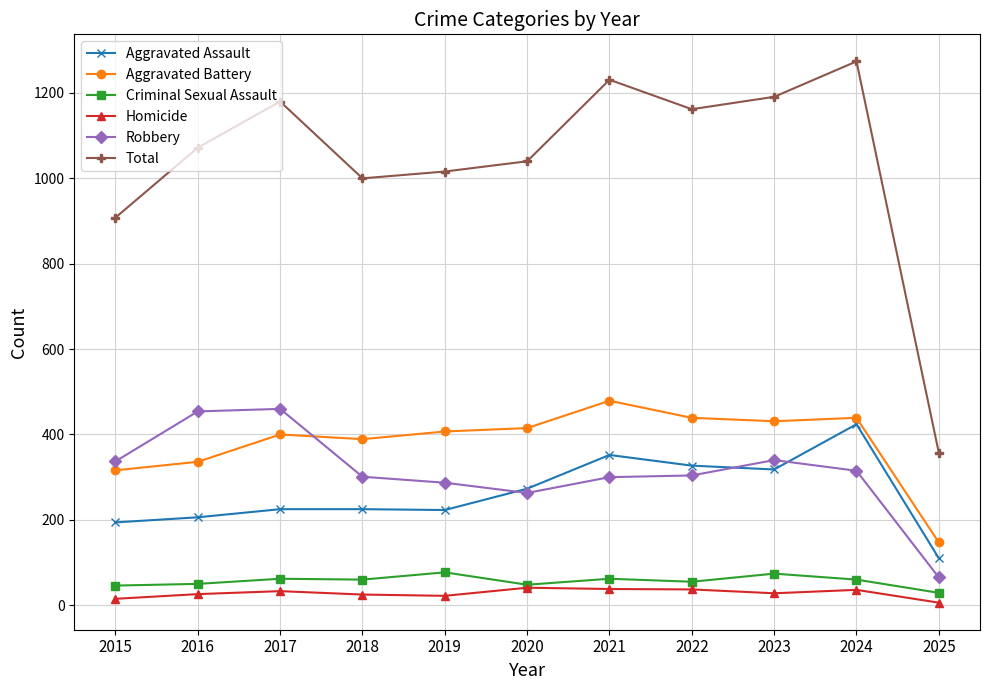

What is the average value of the Robbery series?

311